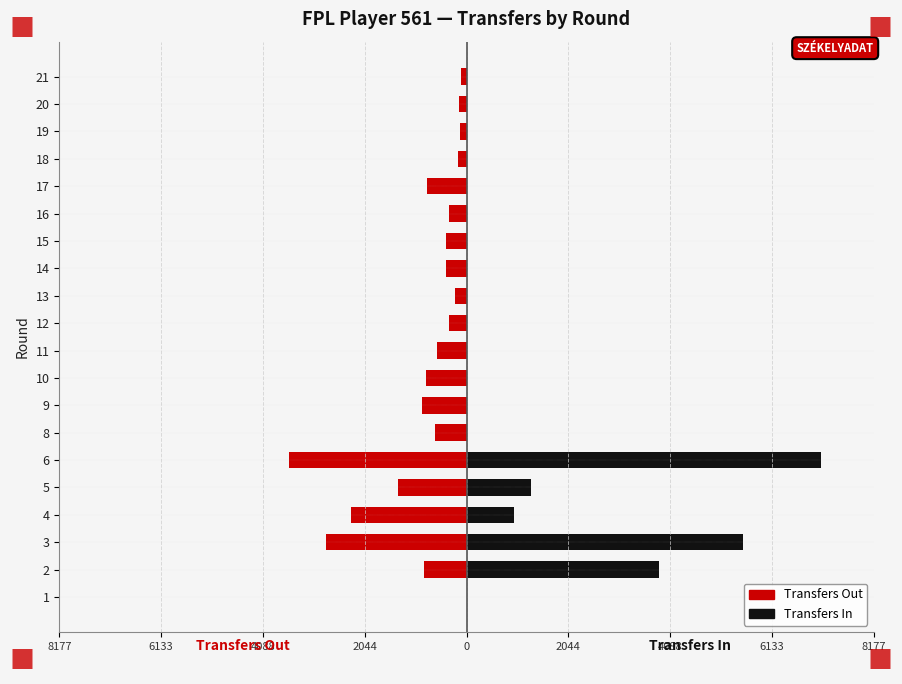

Reading right to left, extract all data points from this chart.

Transfers Out: -109	-142	-139	-161	-789	-347	-413	-408	-233	-344	-593	-819	-889	-624	-3556	-1376	-2326	-2816	-862	0
Transfers In: 0	0	0	0	0	0	0	0	0	0	0	0	0	0	7111	1295	953	5551	3861	0